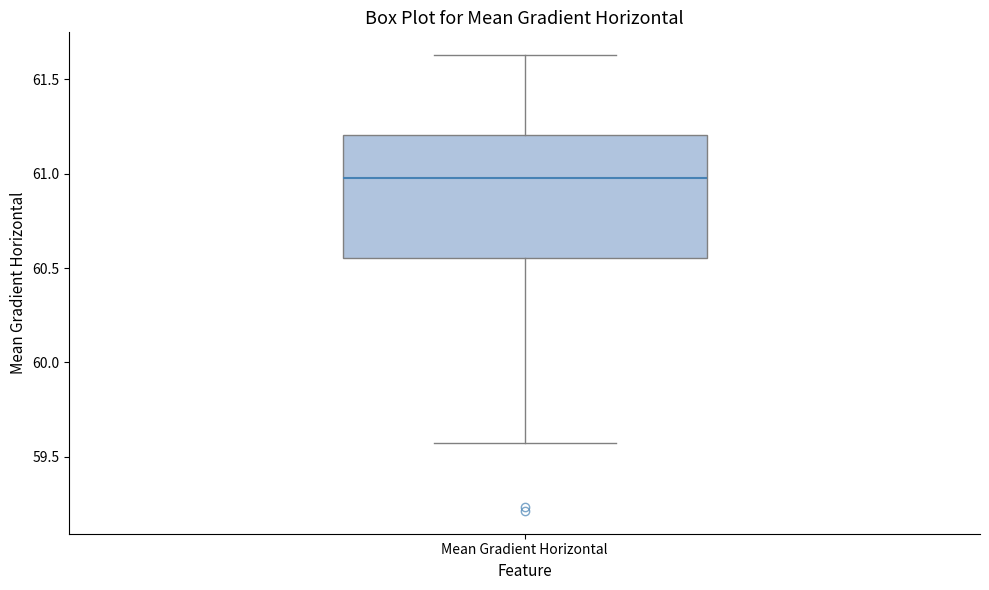

Where is the lower edge of the box for Mean Gradient Horizontal on the y-axis? The values are not printed on the chart, so give them approximately, as read against the axis.

60.55